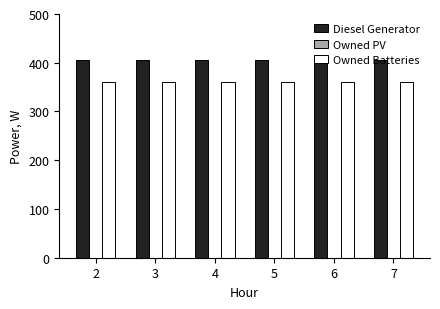

What is the value of the Owned Batteries bar at the 6th from the left?

360